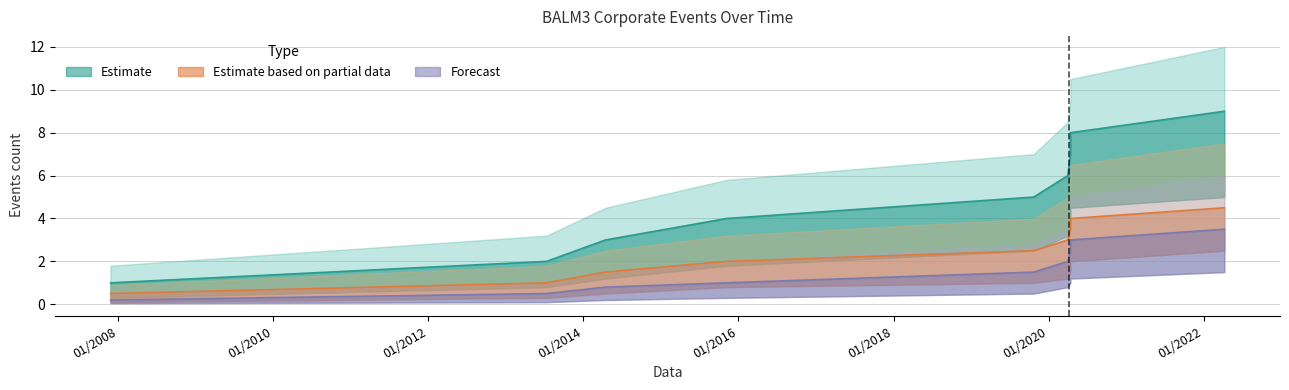

Is this an area chart (filled region under the line)?

No